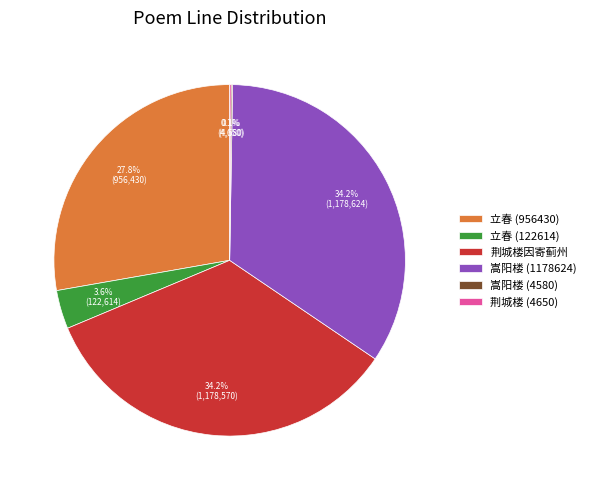

Is there a majority slice in this chart?

No